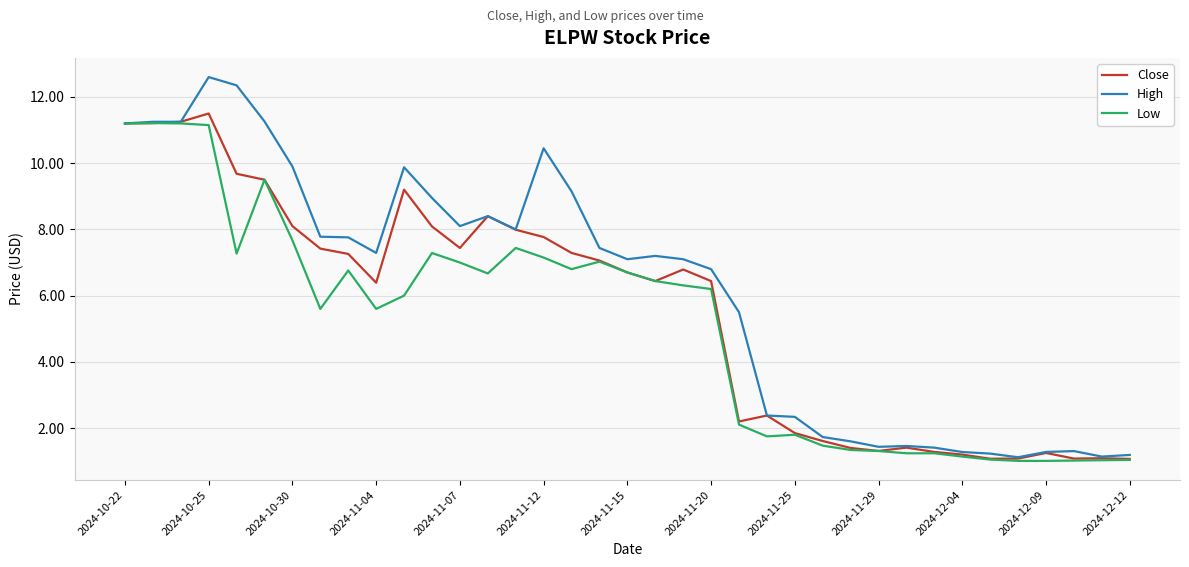

List the series in order of their overall mean, lowest first.

Low, Close, High